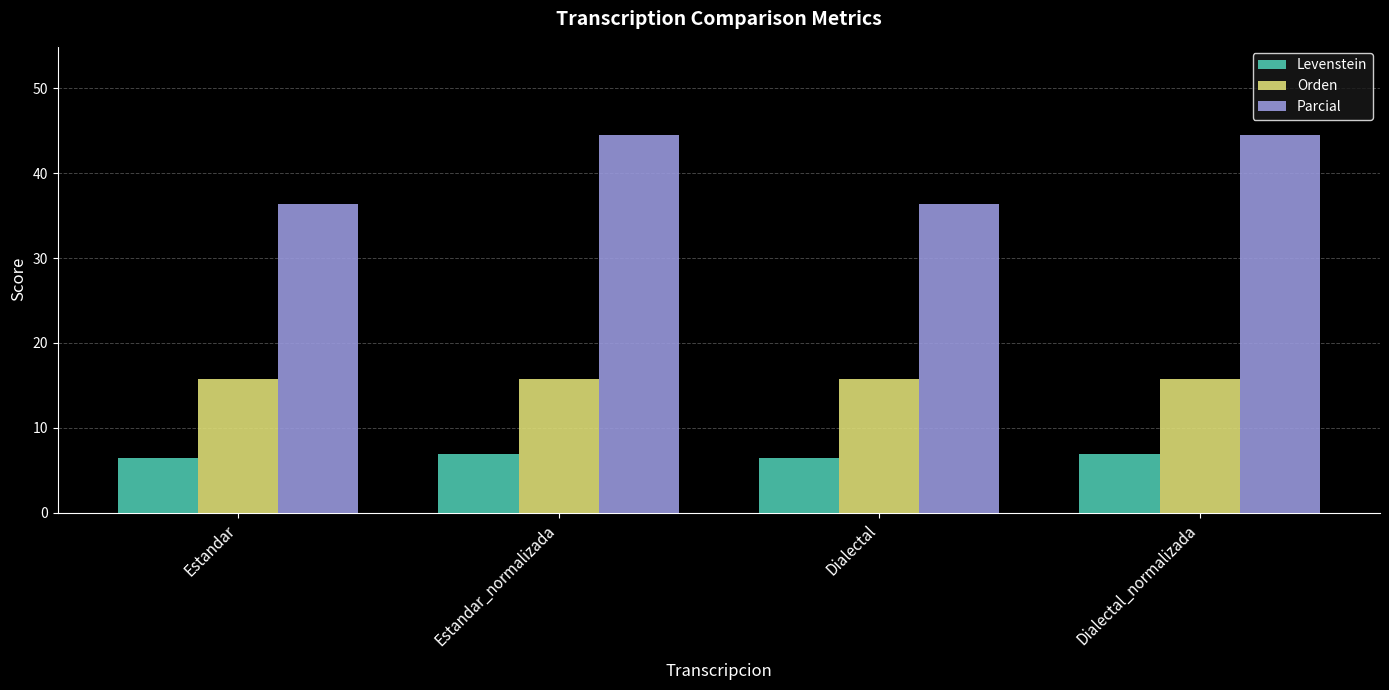

Reading left to right, transcribe all the data shown in this chart.

Levenstein: 6.5	7.0	6.5	7.0
Orden: 15.7	15.7	15.7	15.7
Parcial: 36.4	44.4	36.4	44.4